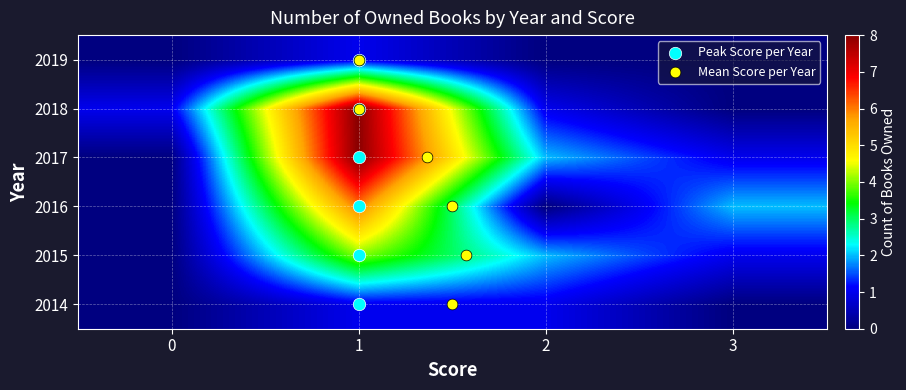

Between 0 and 2, which series saw the biggest shift?

2016